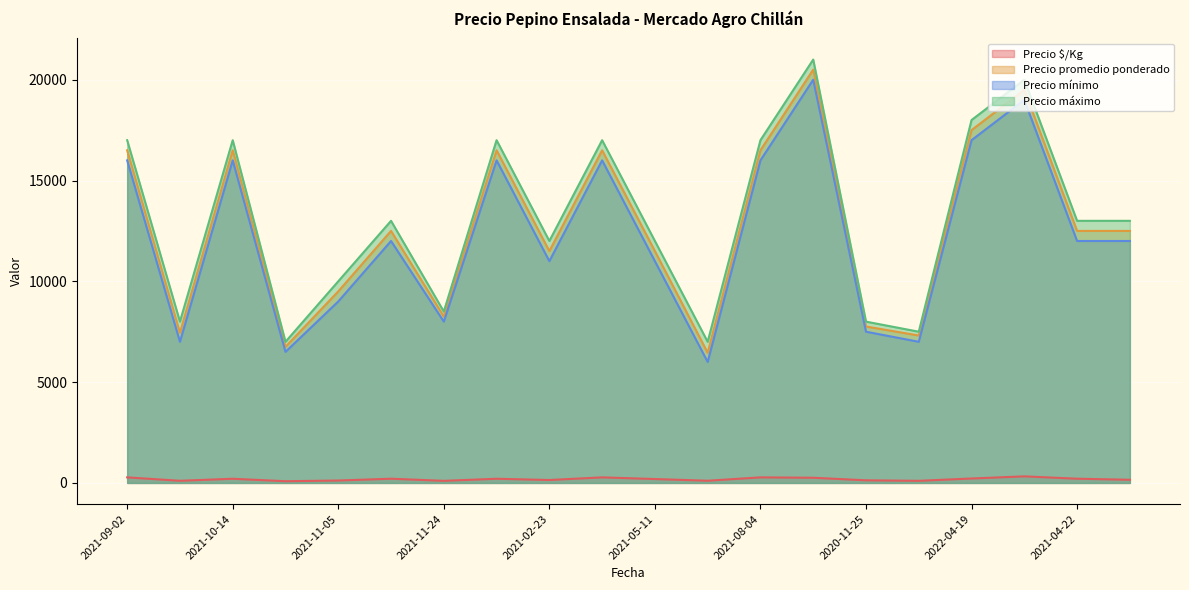

Between 2022-03-17 and 2022-08-03, which series saw the biggest shift?

Precio promedio ponderado